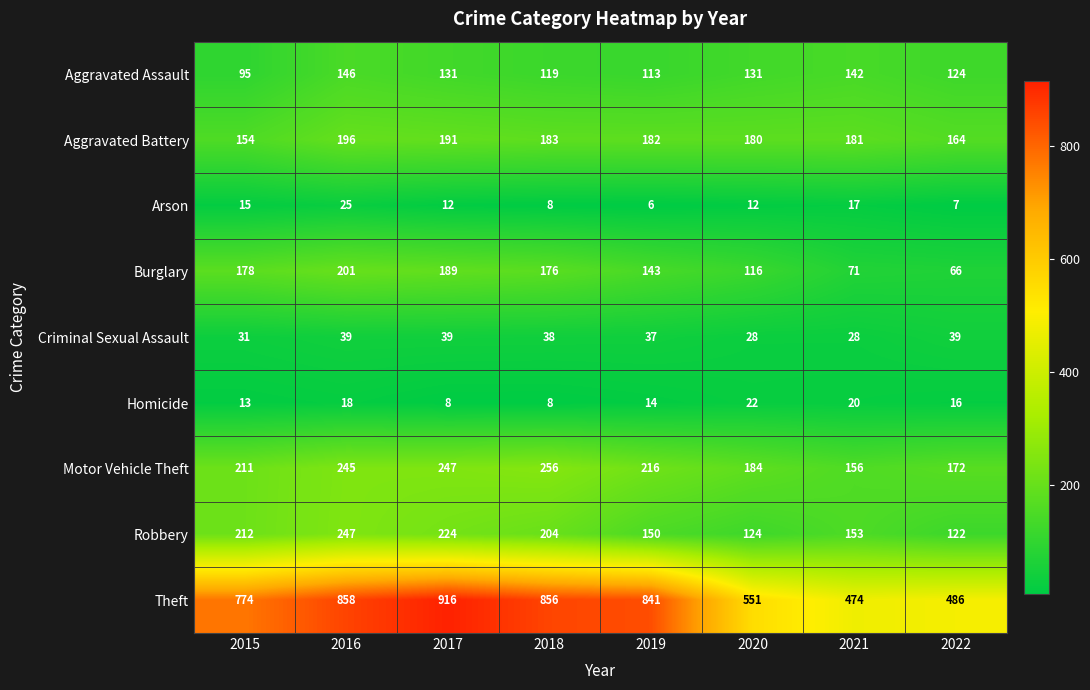

Which label corresponds to the largest value in the chart?

2017